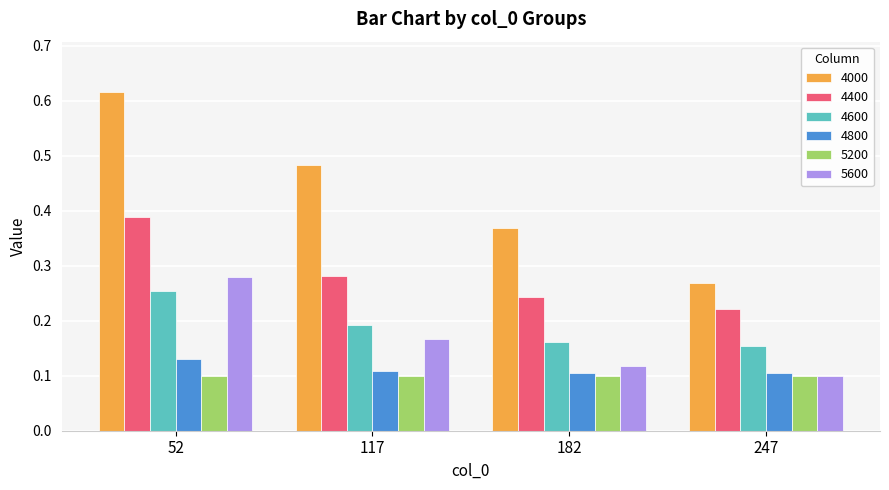

Which label corresponds to the largest value in the chart?

52